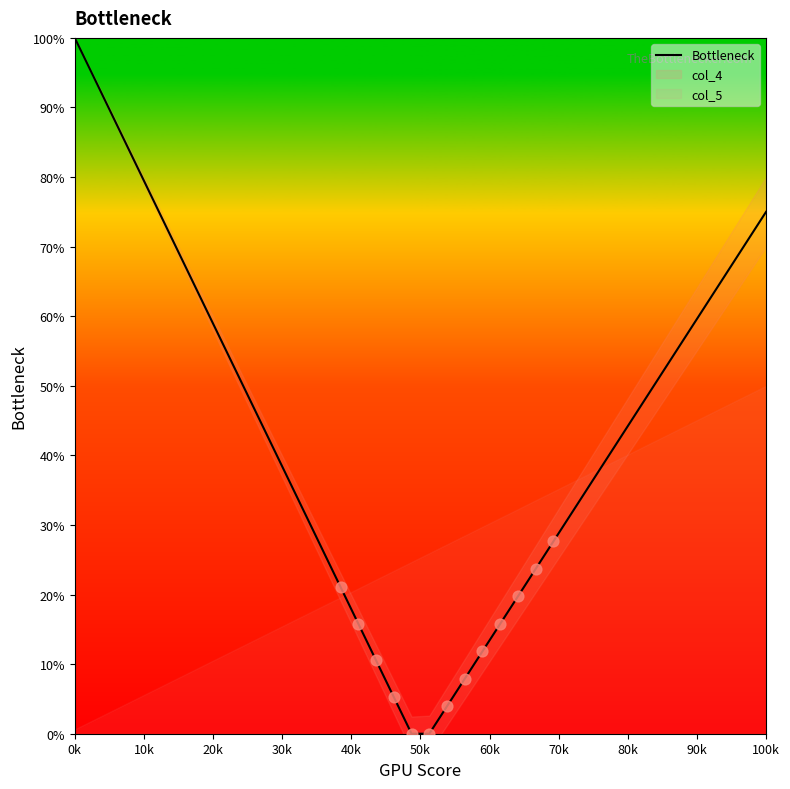

What is the maximum value for Bottleneck?

100.0